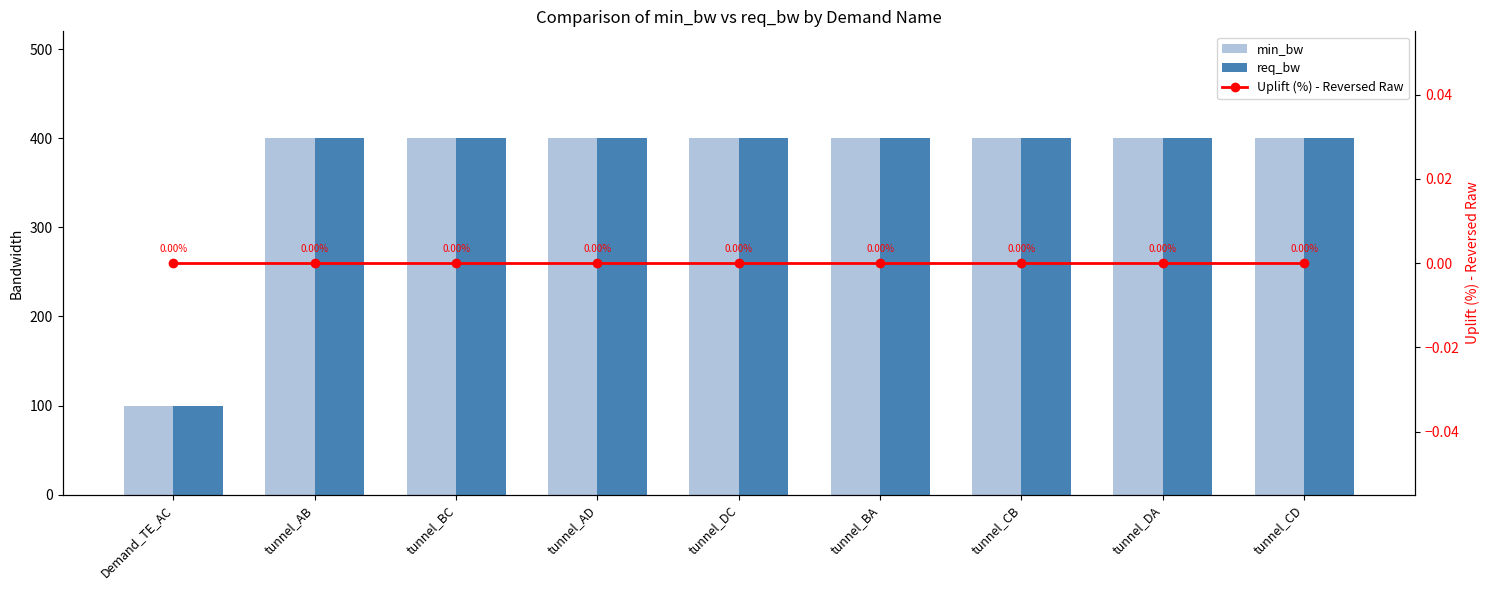

Reading left to right, extract all data points from this chart.

min_bw: Demand_TE_AC=100	tunnel_AB=400	tunnel_BC=400	tunnel_AD=400	tunnel_DC=400	tunnel_BA=400	tunnel_CB=400	tunnel_DA=400	tunnel_CD=400
req_bw: Demand_TE_AC=100	tunnel_AB=400	tunnel_BC=400	tunnel_AD=400	tunnel_DC=400	tunnel_BA=400	tunnel_CB=400	tunnel_DA=400	tunnel_CD=400
Uplift (%) - Reversed Raw: Demand_TE_AC=0	tunnel_AB=0	tunnel_BC=0	tunnel_AD=0	tunnel_DC=0	tunnel_BA=0	tunnel_CB=0	tunnel_DA=0	tunnel_CD=0